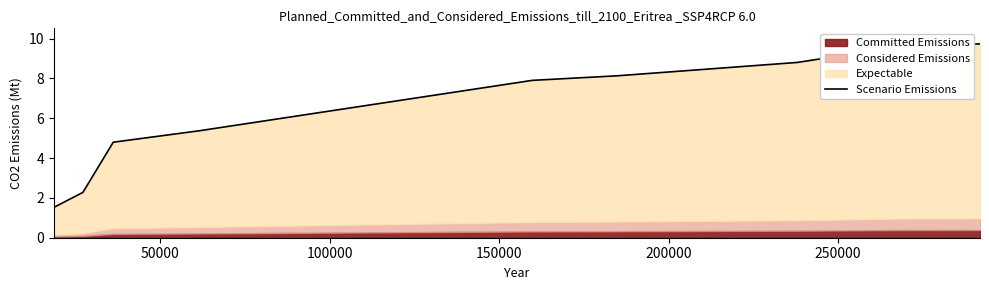

What is the maximum value shown in the chart?

9.7